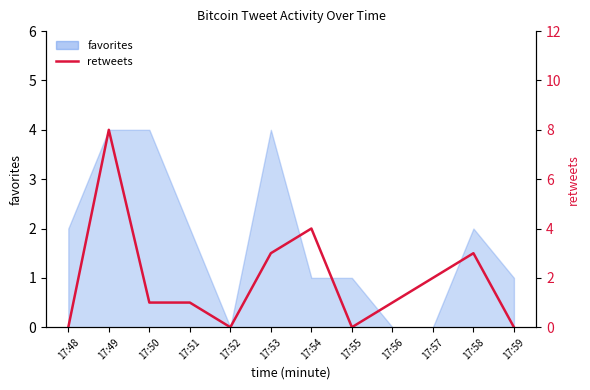

What is the difference between the maximum and second lowest values?

8